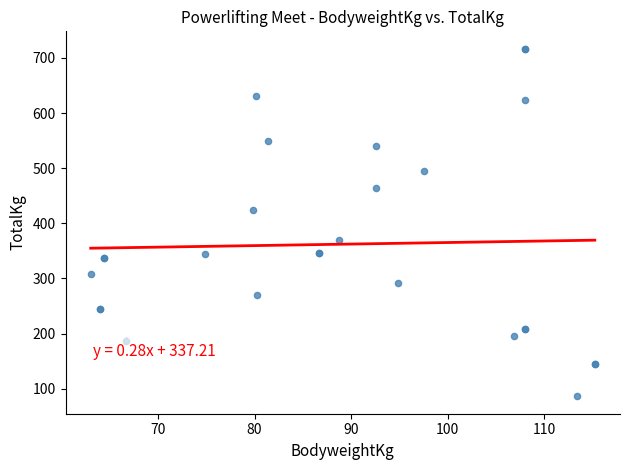

What Y value in the scatter plot is closest to 401?

424.1